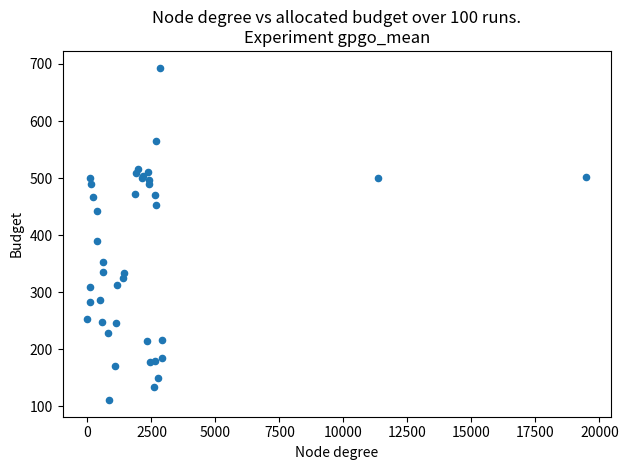

What Y value in the scatter plot is closest to 402?

389.4